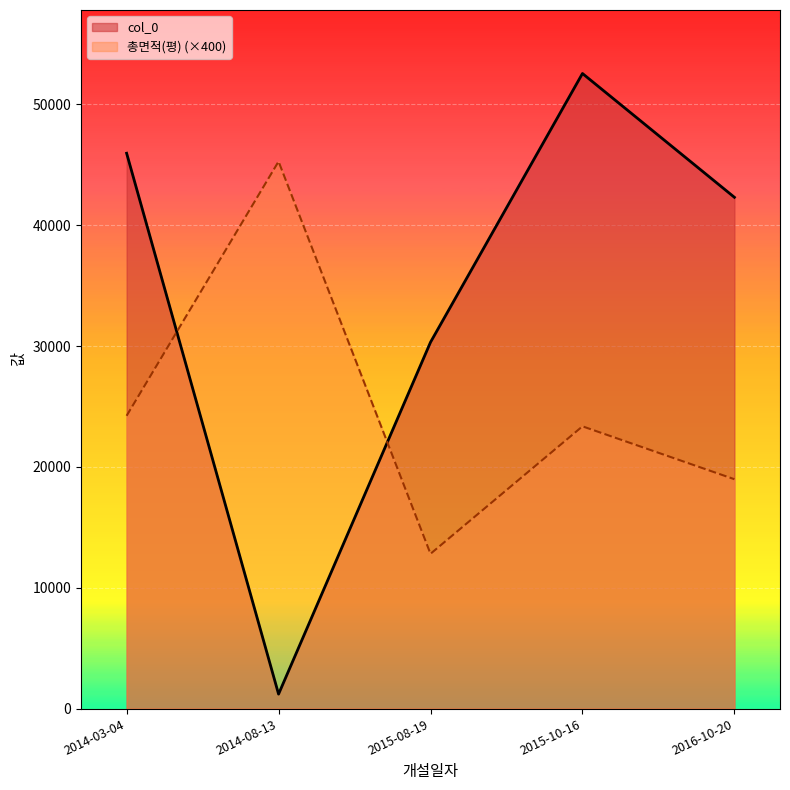

Read the col_0 value at 2015-10-16.

52556.0